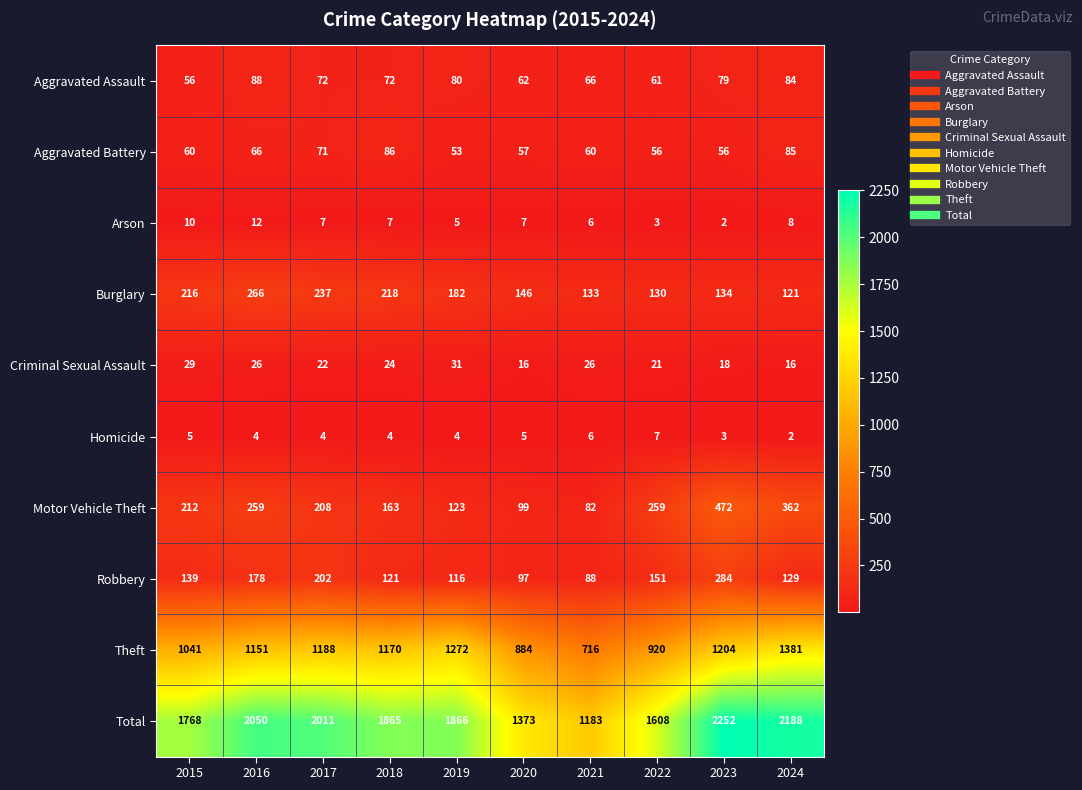

Rank the series by their maximum value, from highest to lowest.

Total, Theft, Motor Vehicle Theft, Robbery, Burglary, Aggravated Assault, Aggravated Battery, Criminal Sexual Assault, Arson, Homicide